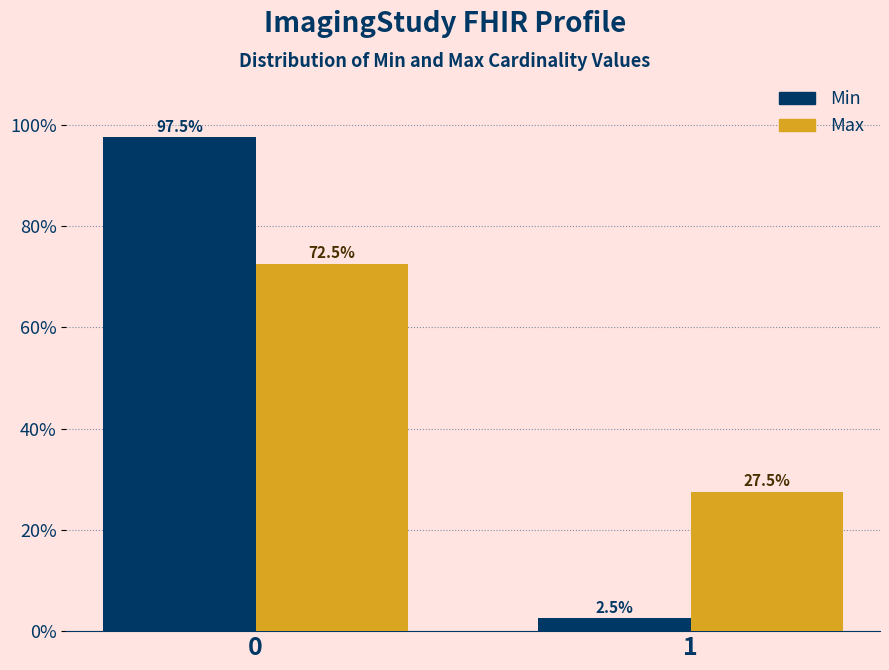

Reading left to right, extract all data points from this chart.

Min: 97.5	2.5
Max: 72.5	27.5